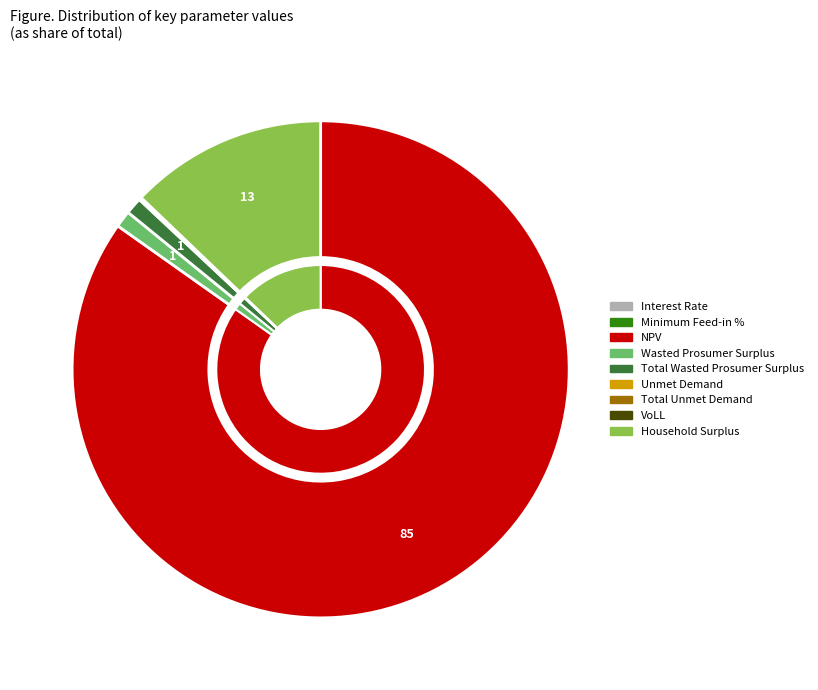

The Interest Rate slice represents 9% of the pie. True or false?

False